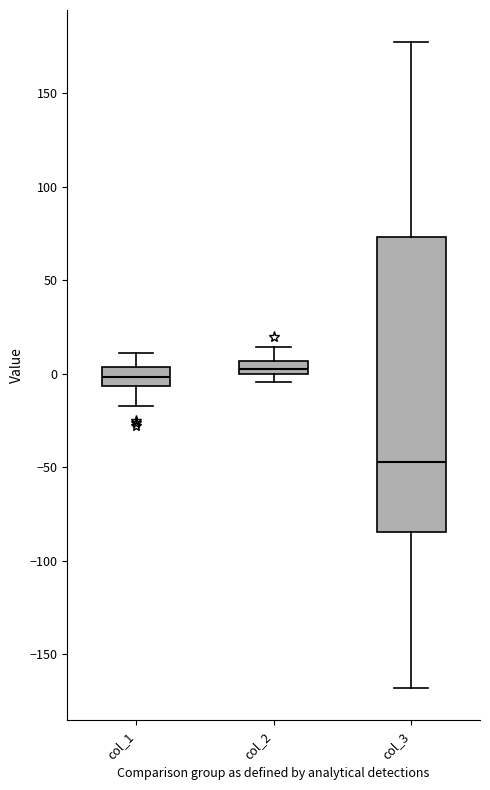

Where is the lower edge of the box for col_2 on the y-axis? The values are not printed on the chart, so give them approximately, as read against the axis.

0